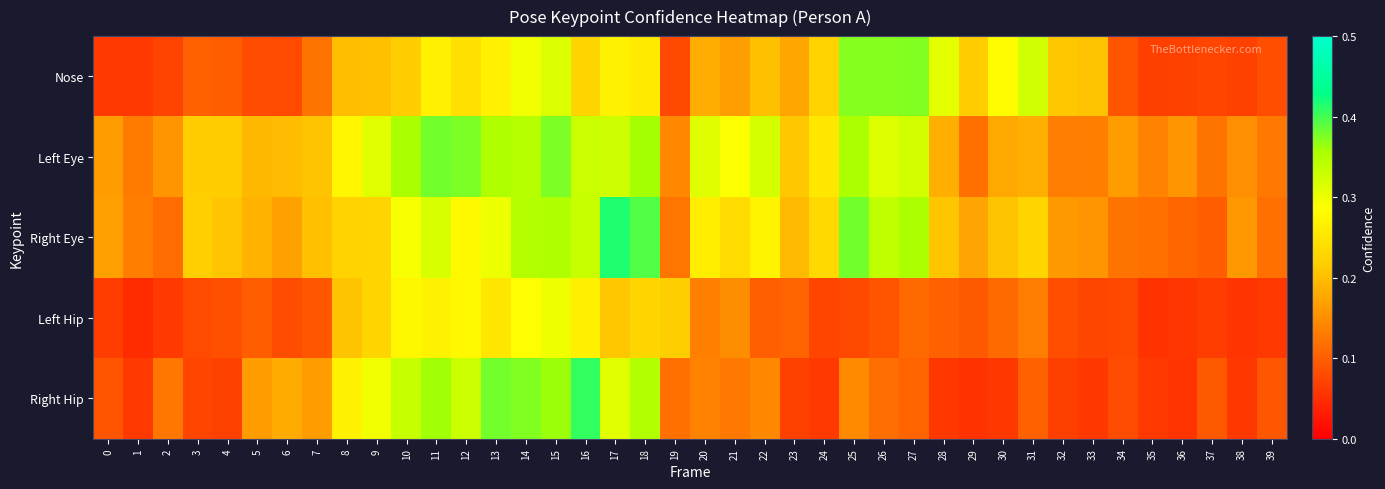

How many categories are shown in the chart?

40